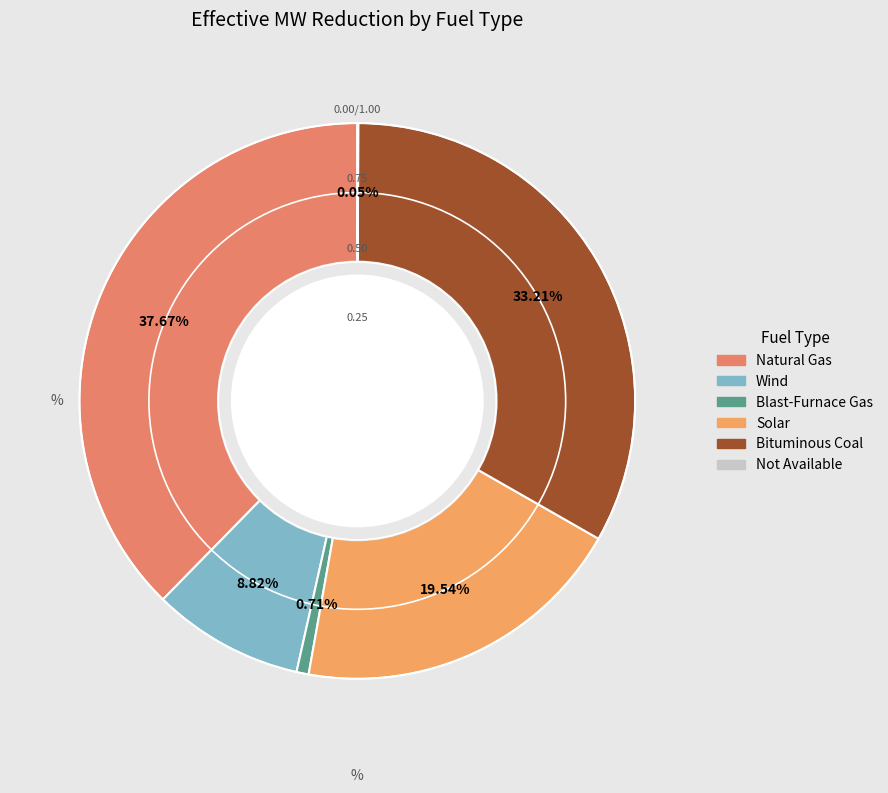

To the nearest percent, what is the average slice percentage?

17%